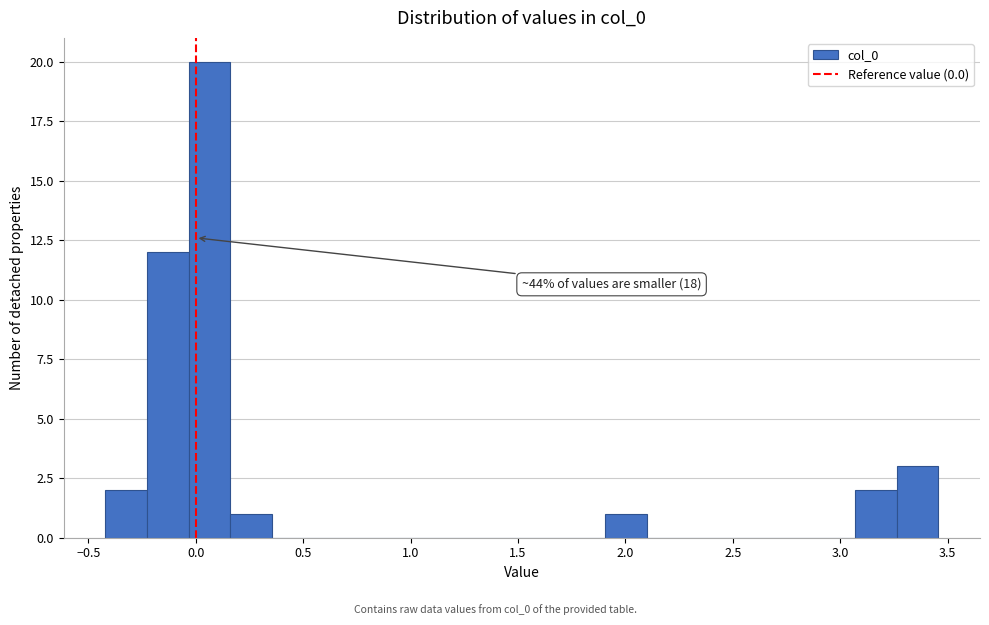

Read against the x-axis, roughly where is the centre of the tallest bar?

0.05